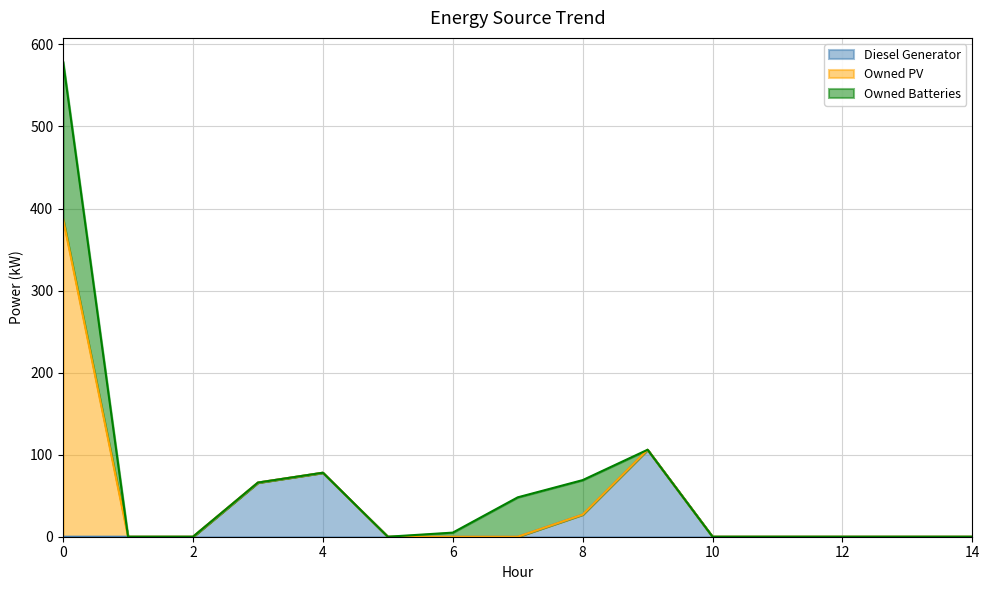

Rank the series by their maximum value, from highest to lowest.

Owned PV, Owned Batteries, Diesel Generator